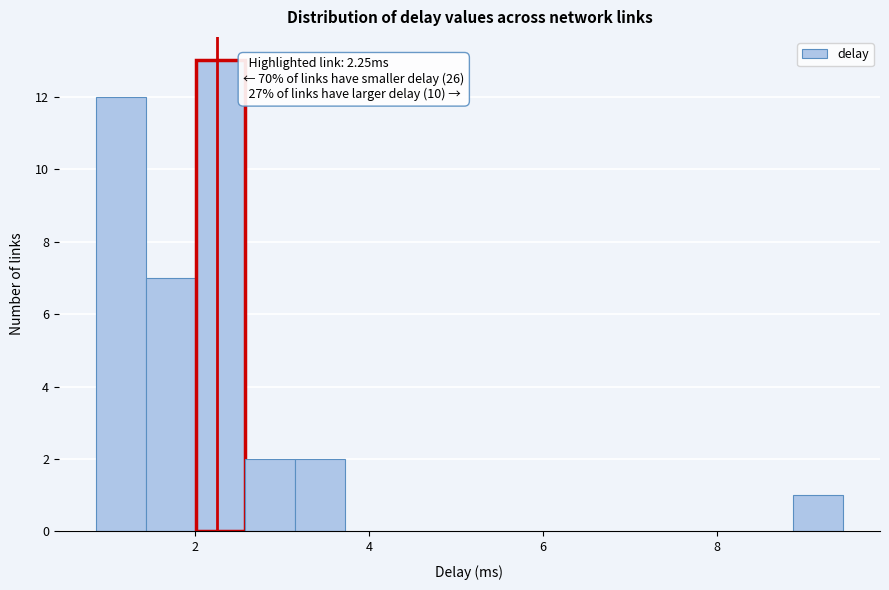

Around what value on the x-axis is the tallest bar? Give the approximate position of its centre, as read against the axis.

2.2